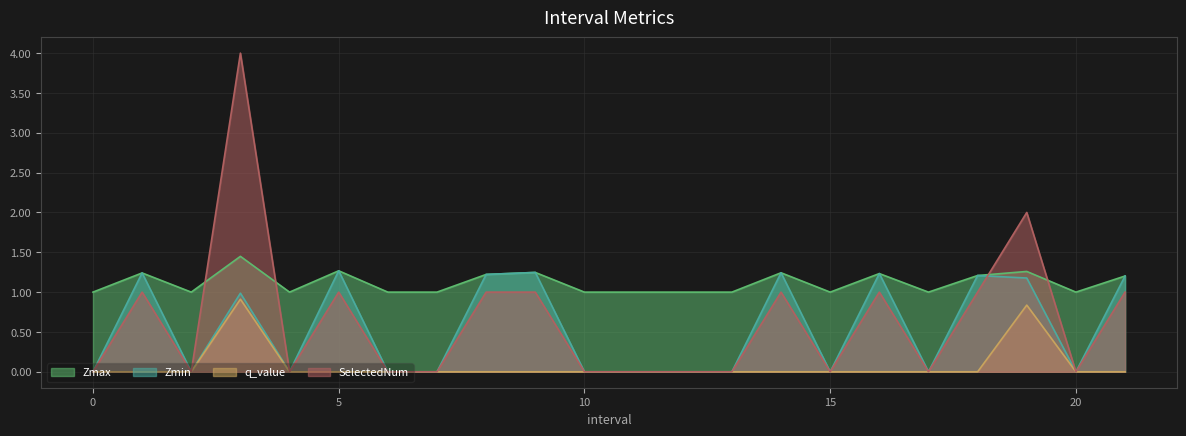

Is the value of Zmax at 17 greater than the value of q_value at 3.0?

Yes